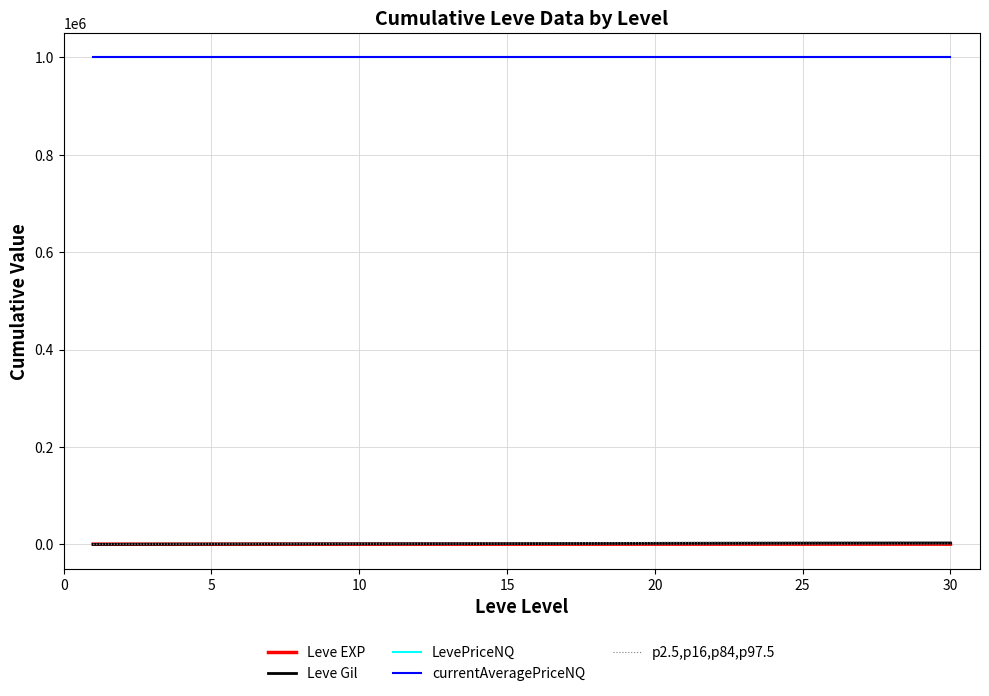

What are all the series names shown in the legend?

Leve EXP, Leve Gil, LevePriceNQ, currentAveragePriceNQ, p2.5,p16,p84,p97.5